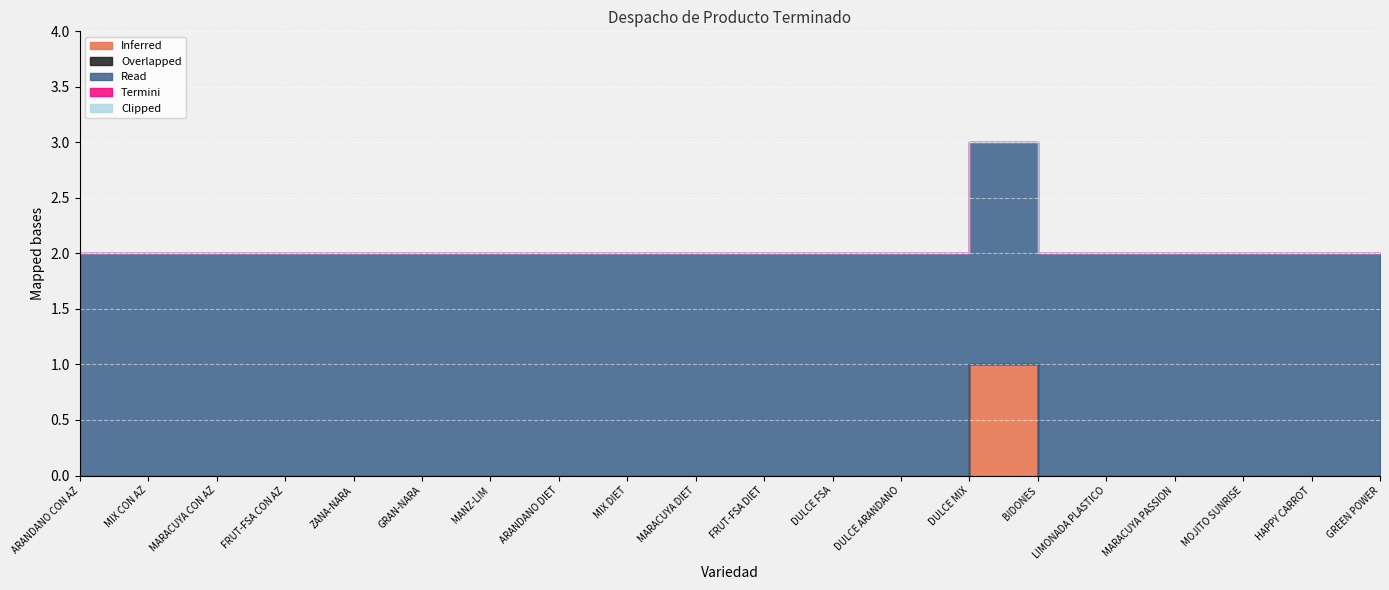

What is the total value across all series at MIX DIET?

2